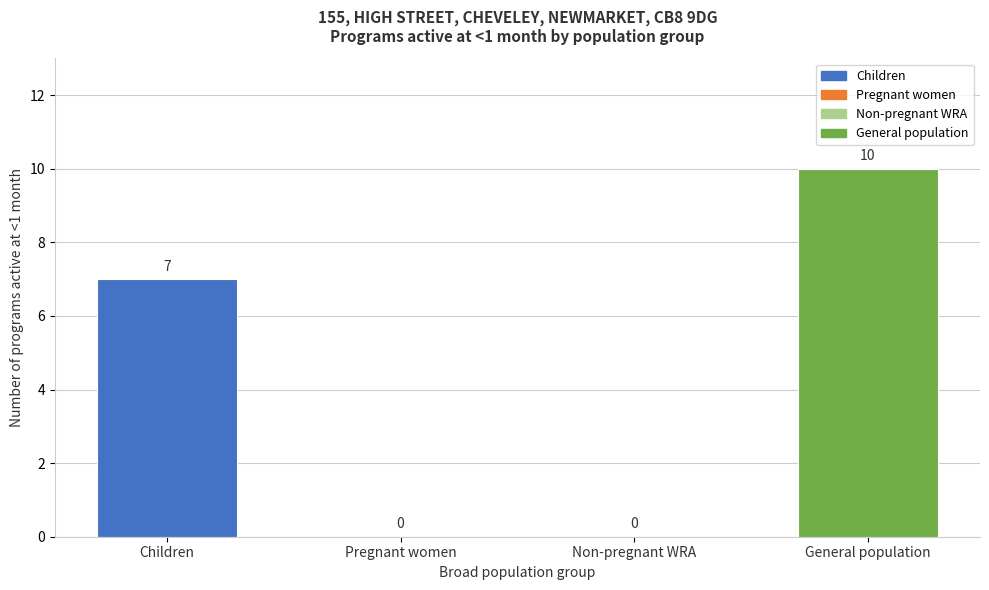

Reading right to left, list all the values displayed in this chart.

General population=10	Non-pregnant WRA=0	Pregnant women=0	Children=7